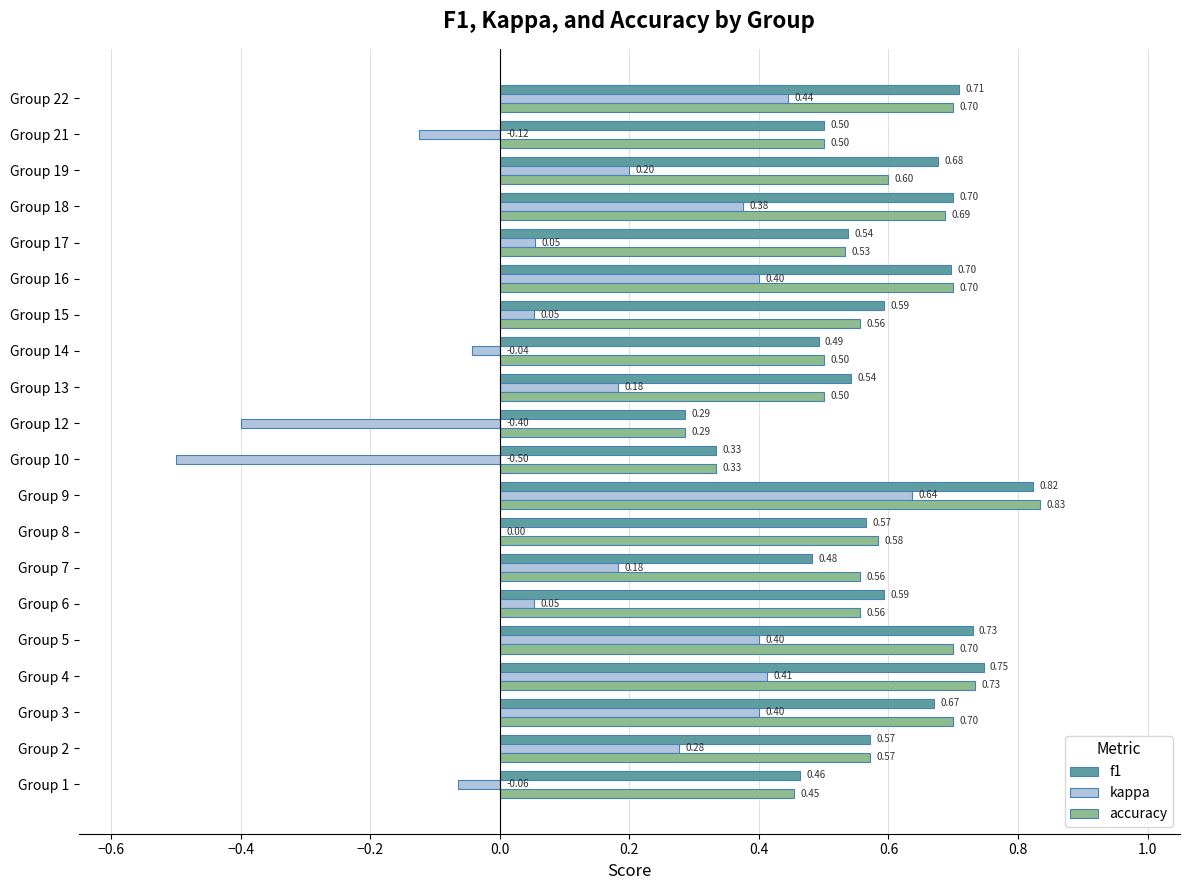

Where is accuracy nearest to the value 0?

Group 12